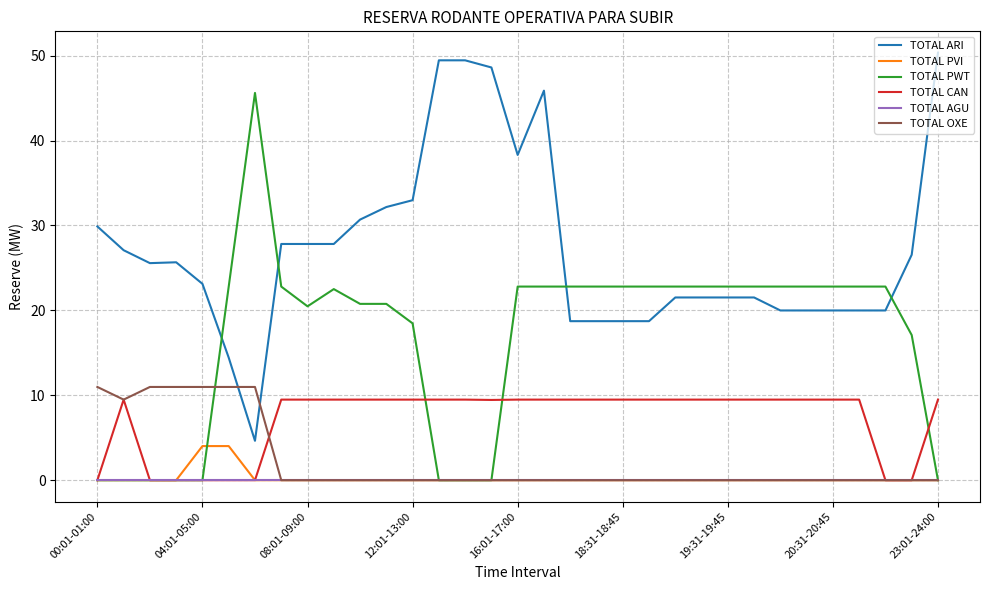

What is the difference between the second highest and second lowest values in the TOTAL CAN series?

9.5